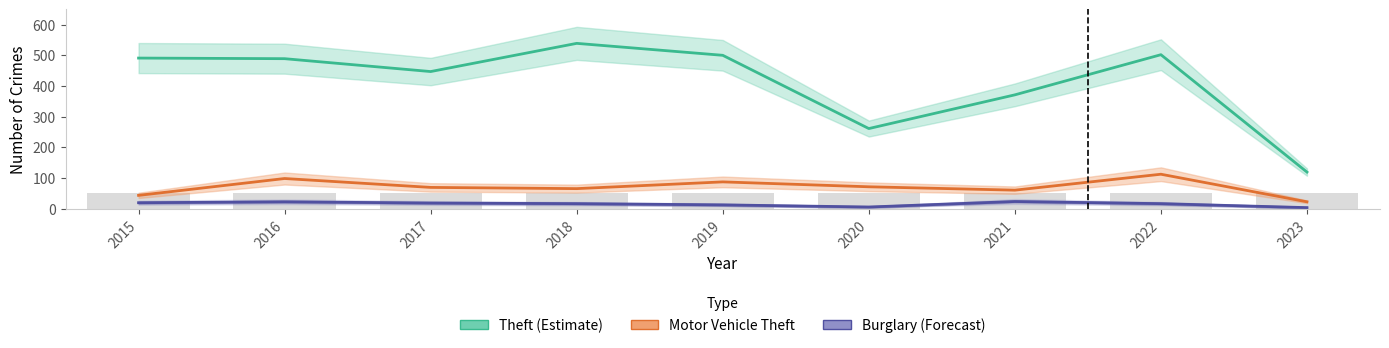

Reading left to right, what are all the values shown in this chart?

Theft (Estimate): 491	489	447	539	500	261	371	502	119
Motor Vehicle Theft: 43	98	69	65	87	71	60	112	22
Burglary (Forecast): 19	22	18	16	12	5	23	16	3